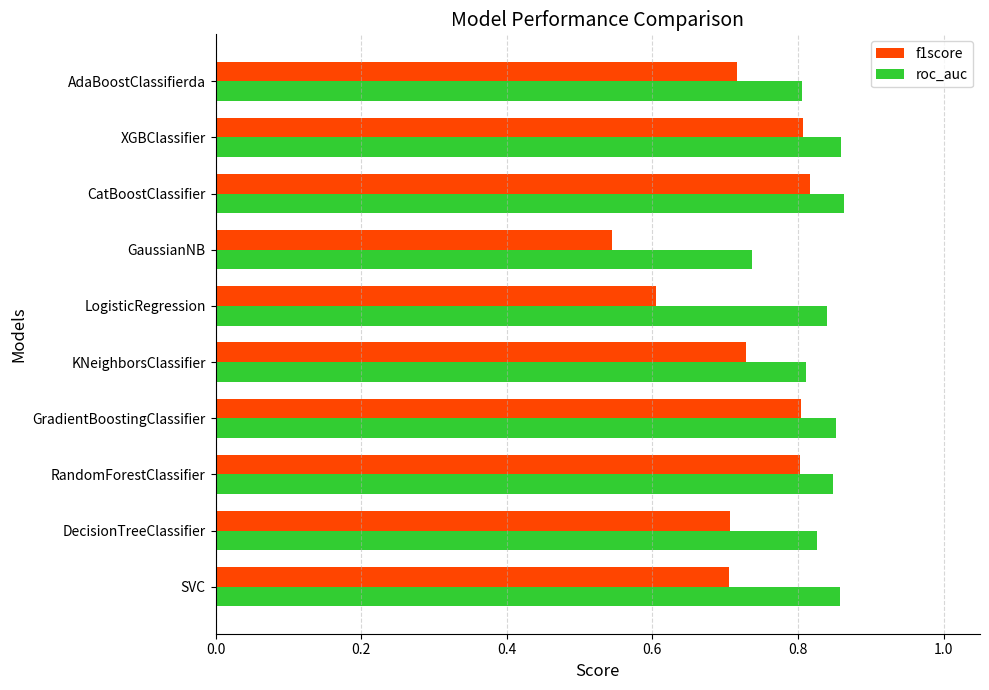

The f1score series shows 0.8 at RandomForestClassifier. True or false?

True